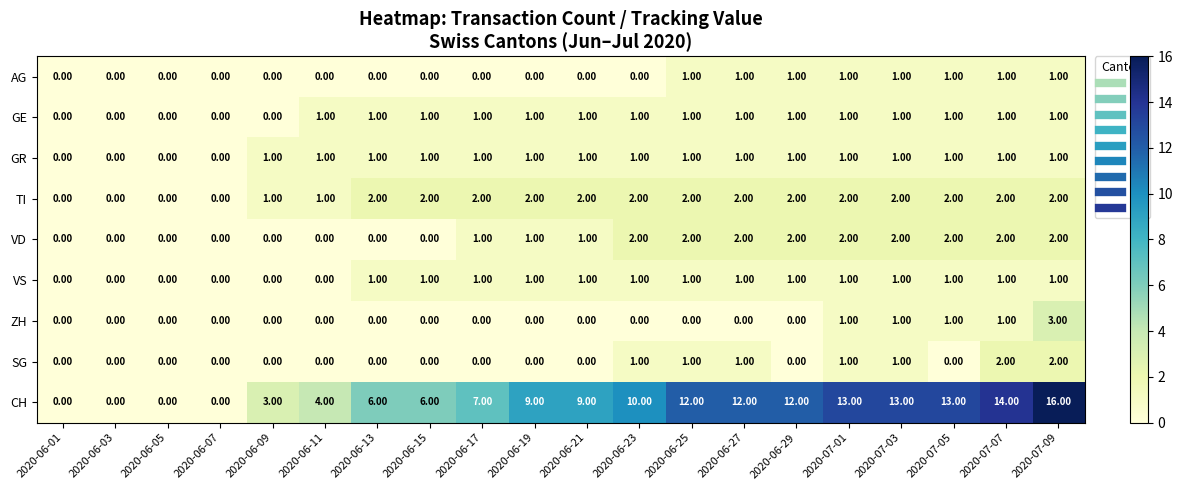

What is the total value across all series at 2020-06-09?

5